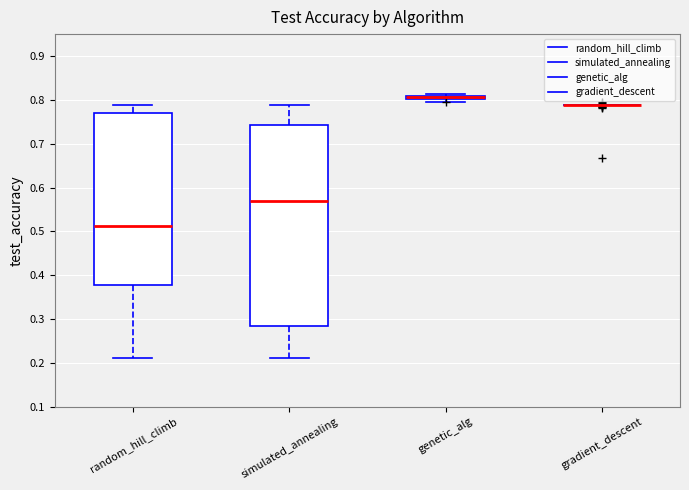

Comparing the boxes themselves (not the whiskers), which one is the tallest?

simulated_annealing